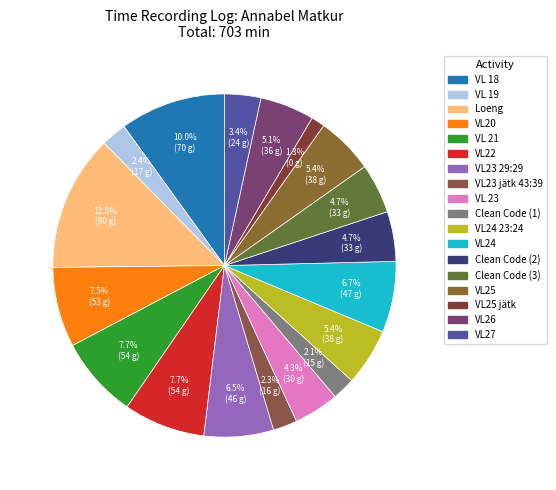

Is it true that Clean Code (2) is 5% of the pie?

True